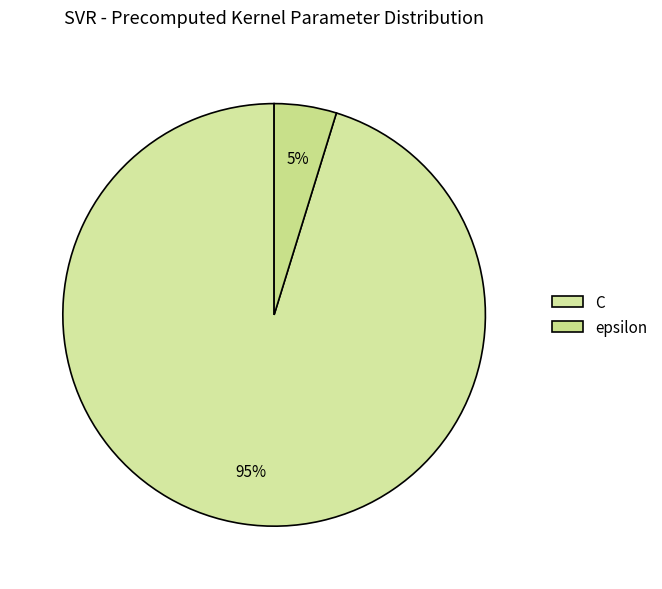

Is there a majority slice in this chart?

Yes